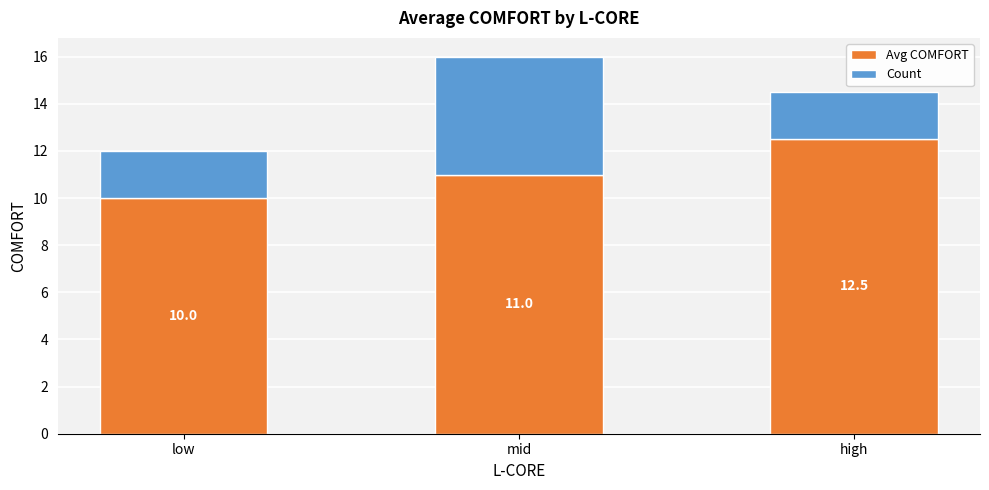

At which label is Avg COMFORT closest to 11?

mid